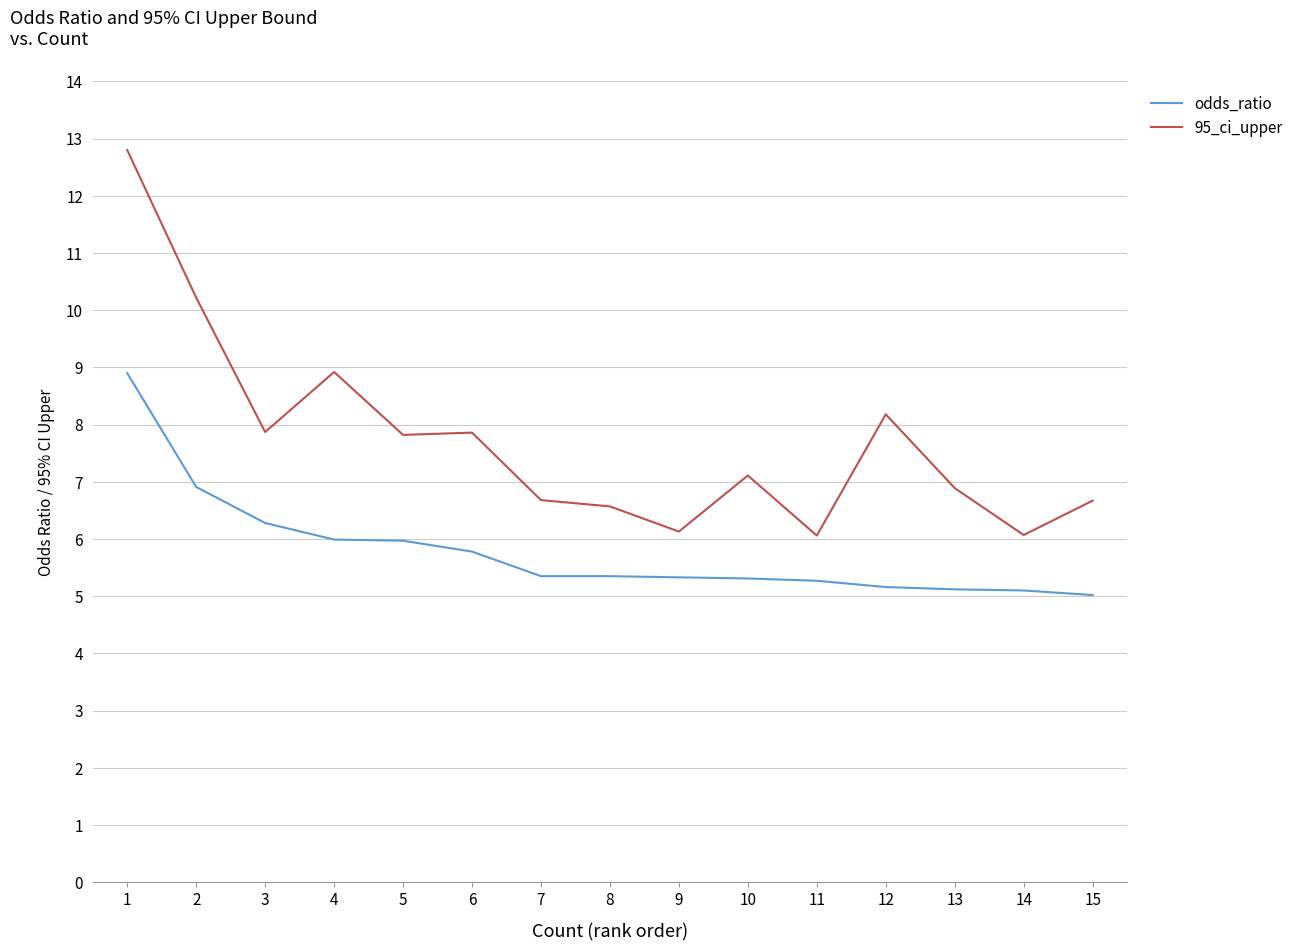

Which series has the widest spread of values?

95_ci_upper